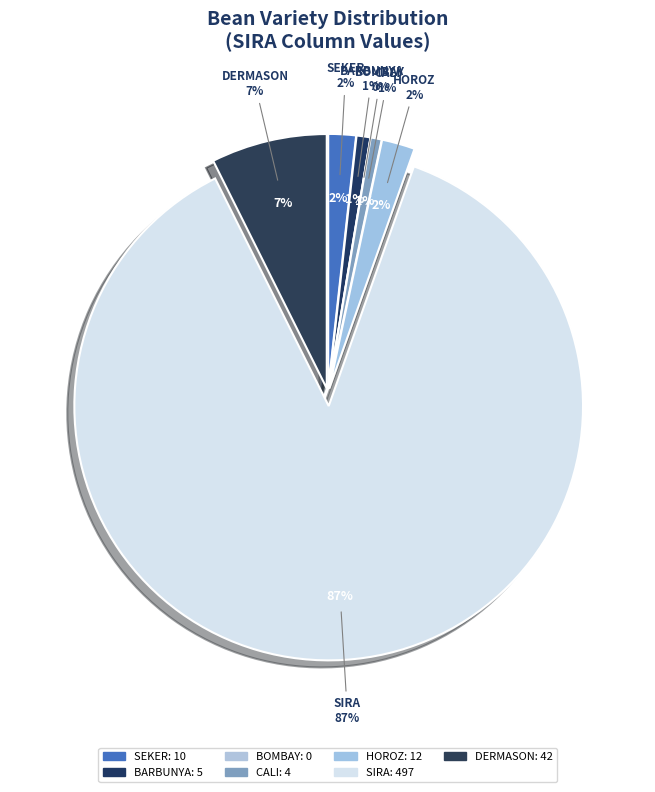

To the nearest percent, what is the difference between the largest and smallest slice percentages?

87%